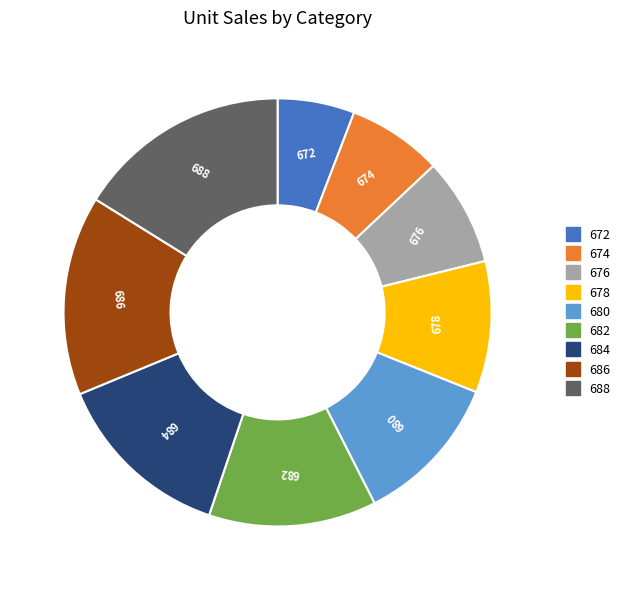

True or false: 686 accounts for 15% of the total.

True